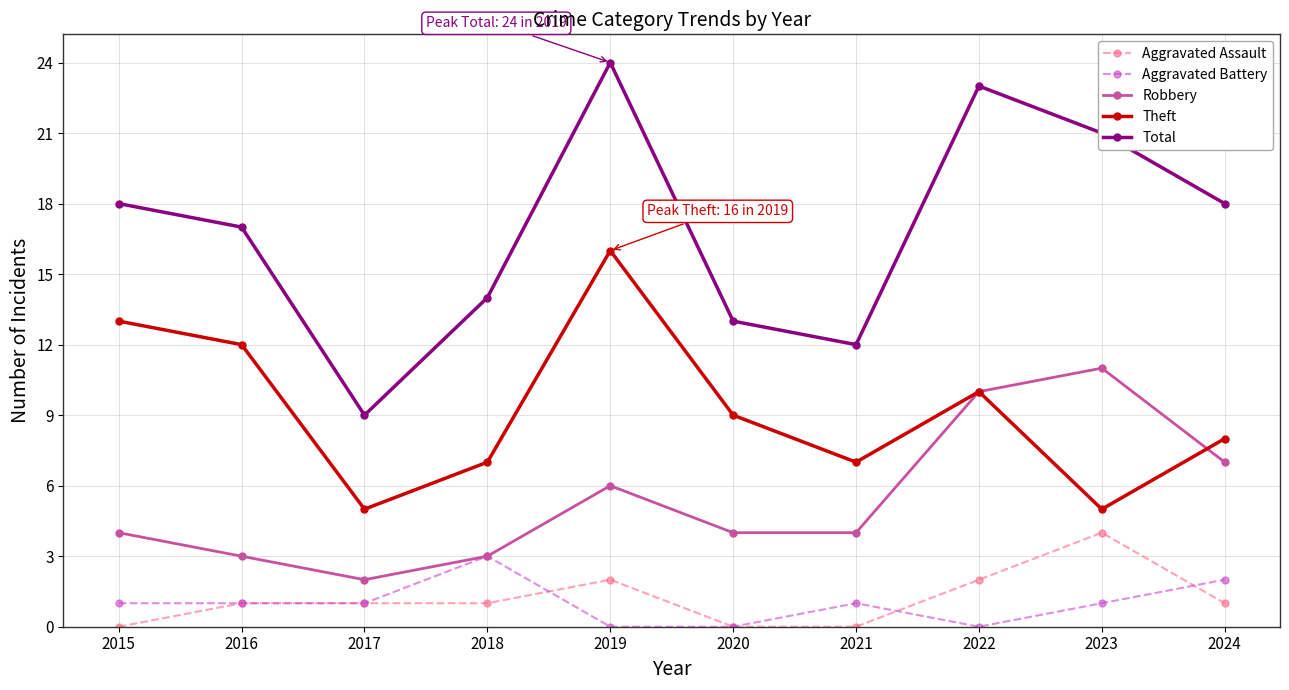

True or false: Robbery and Aggravated Assault intersect in this chart.

False